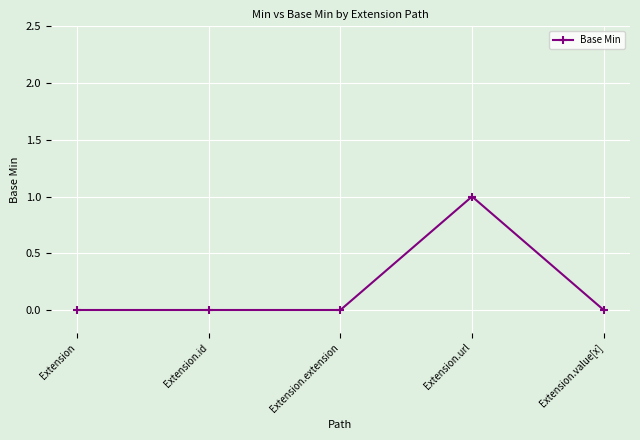

Reading left to right, list all the values displayed in this chart.

0	0	0	1	0